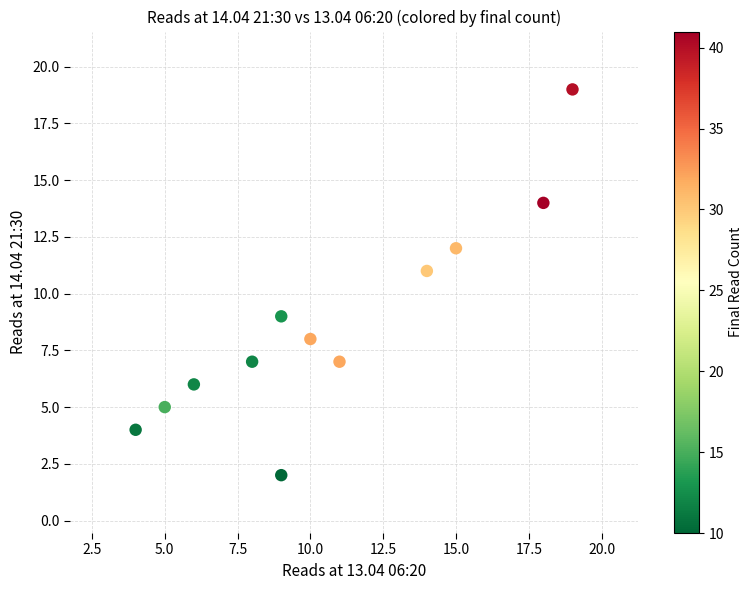

What is the average Y value?

9